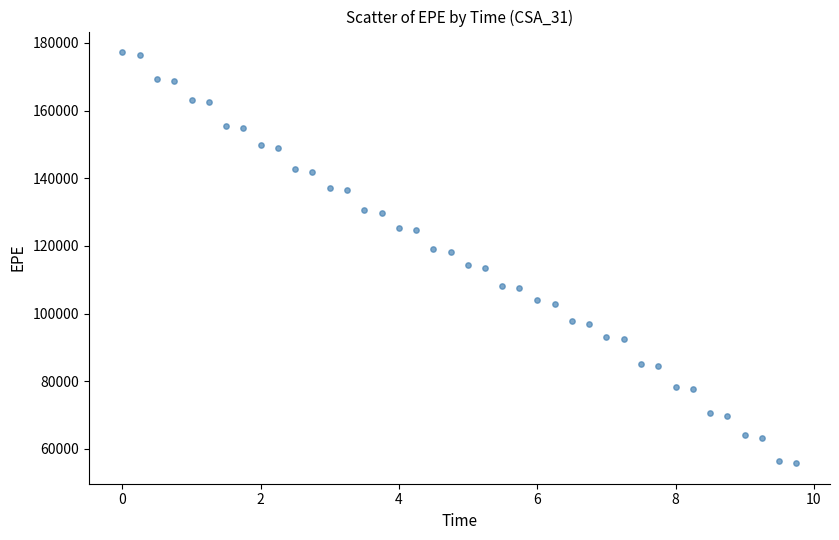

What is the range of Y values (max minus min)?

121547.5